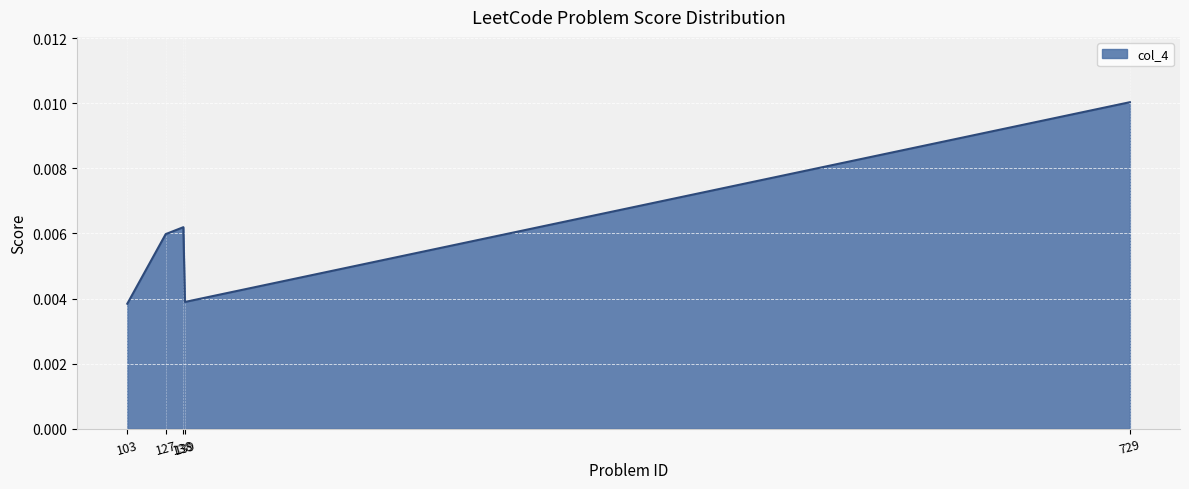

How many interior local peaks (higher than both neighbors) does the data have?

1